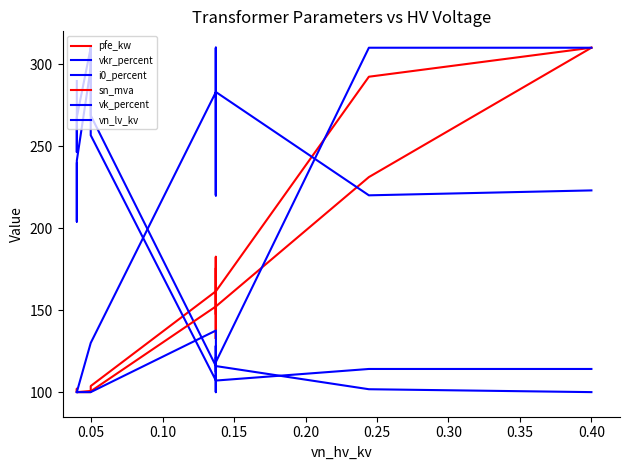

How many lines are shown in the chart?

6